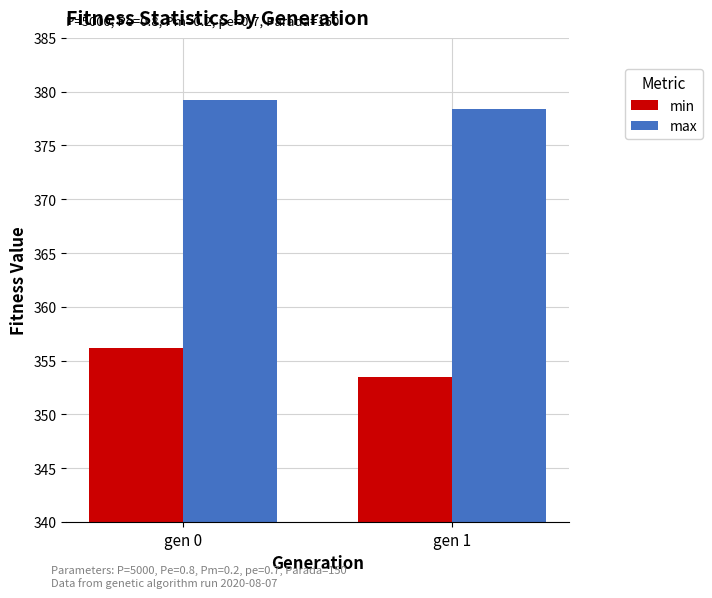

Does the chart contain any negative values?

No